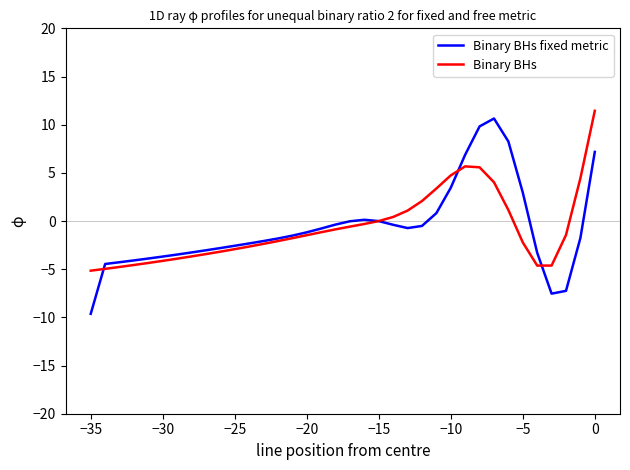

What is the average value of the Binary BHs series?

-0.8